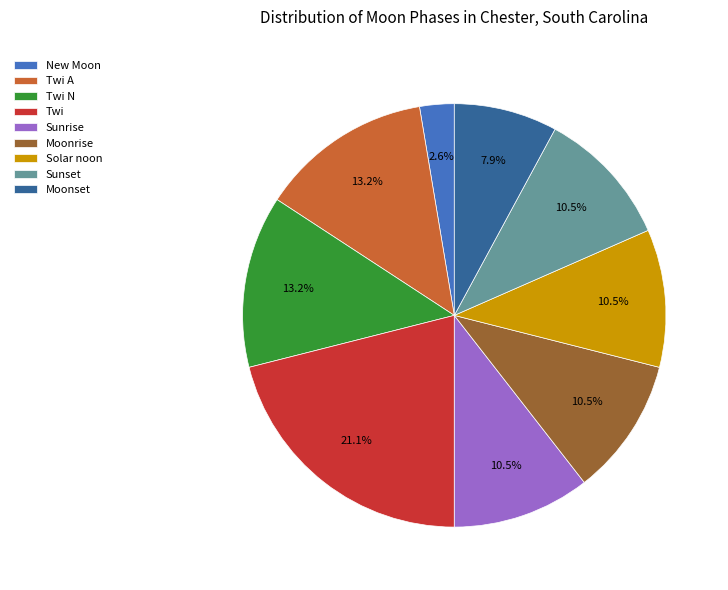

To the nearest percent, what is the average slice percentage?

11%